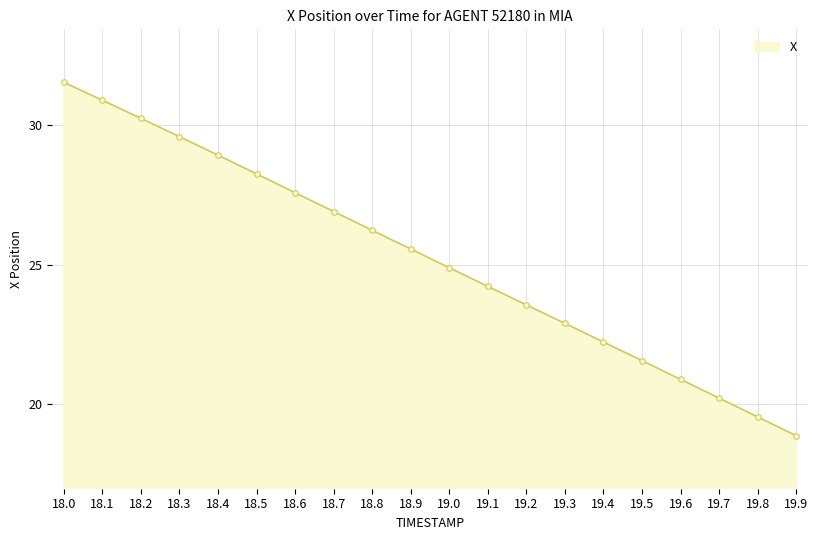

Is it true that the value at 18.8 is 38.0?

False